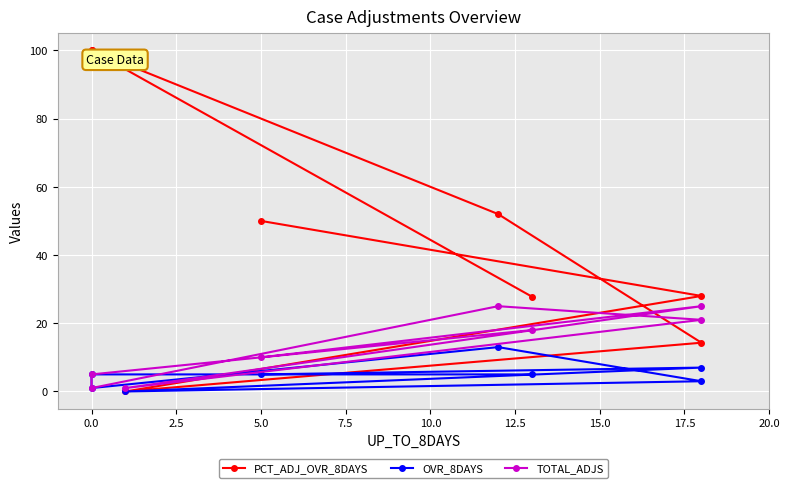

What is the sum of all OVR_8DAYS values?

39.0